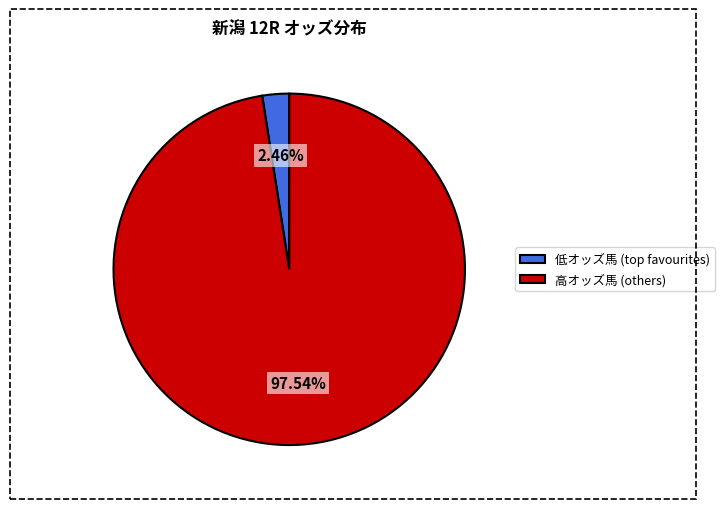

Which category has the biggest portion of the pie?

高オッズ馬 (others)